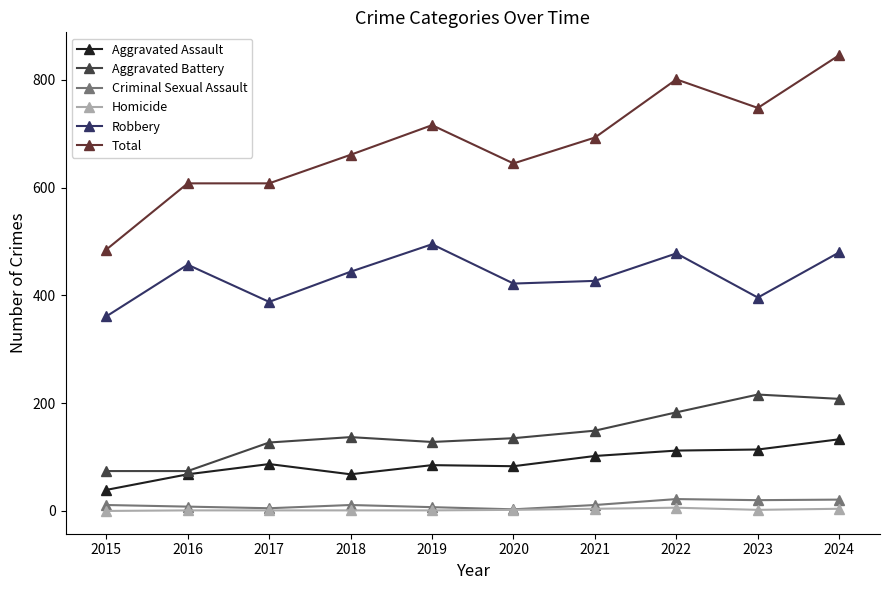

What is the total value across all series at 2023?

1496